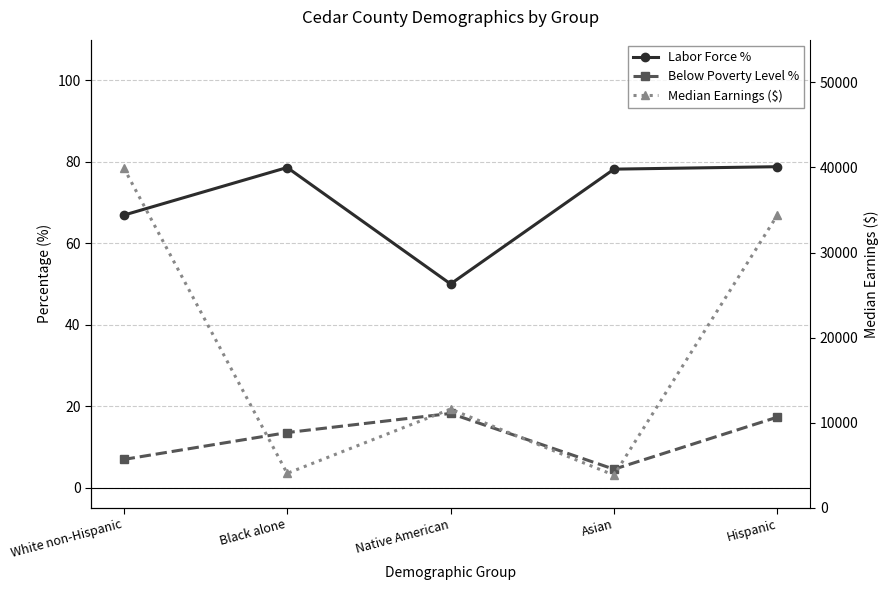

Reading right to left, extract all data points from this chart.

Labor Force %: Hispanic=78.8	Asian=78.2	Native American=50.0	Black alone=78.6	White non-Hispanic=66.9
Below Poverty Level %: Hispanic=17.3	Asian=4.5	Native American=18.2	Black alone=13.5	White non-Hispanic=6.9
Median Earnings ($): Hispanic=34406.0	Asian=3844.0	Native American=11607.0	Black alone=4058.0	White non-Hispanic=39947.0